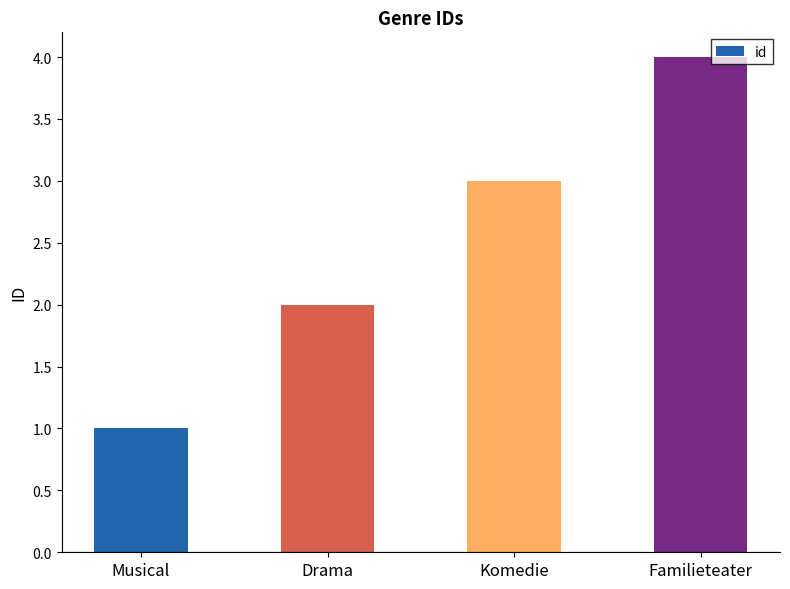

Where is the data nearest to the value 2?

Drama